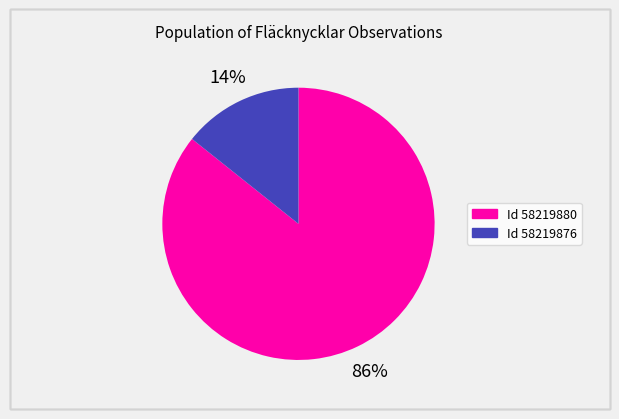

Does any single category account for the majority?

Yes